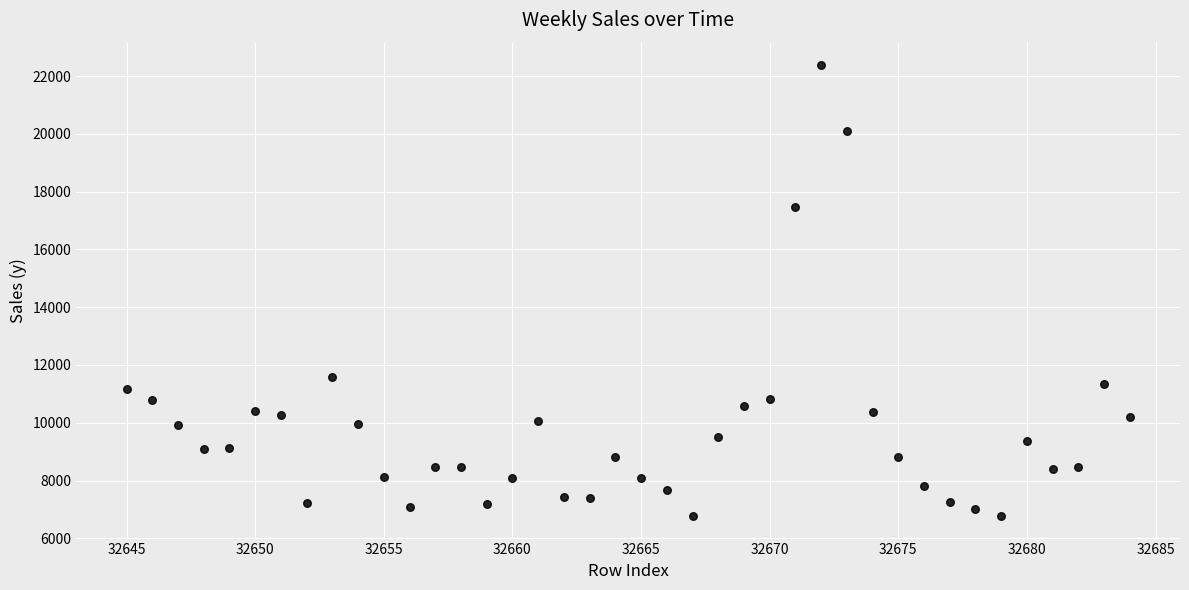

What is the range of Y values (max minus min)?

15603.5